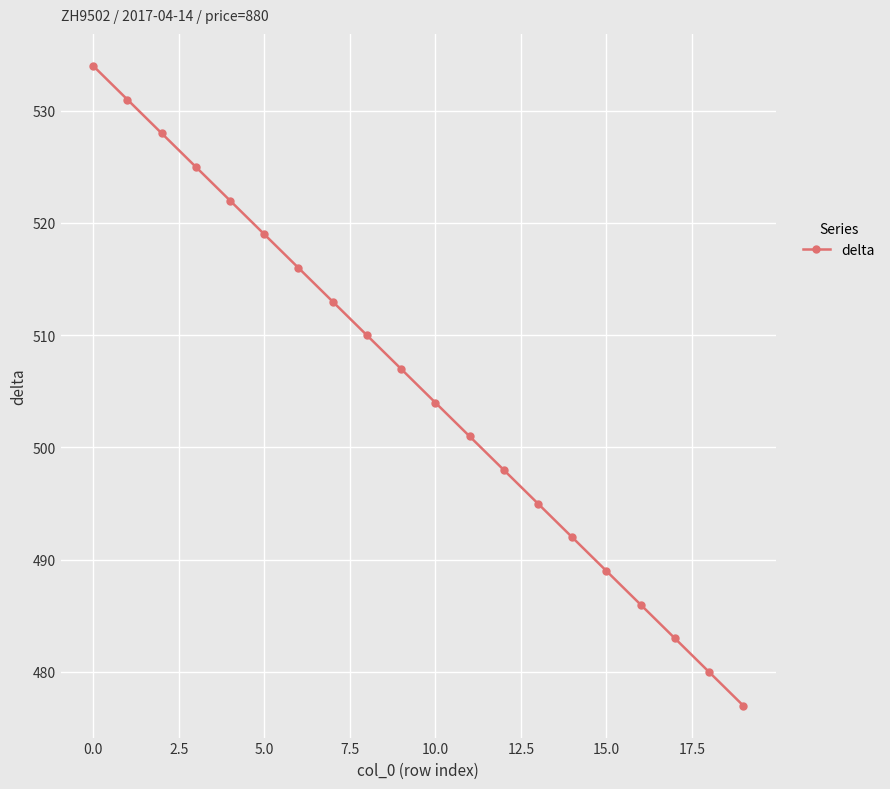

What is the value of the 17th point from the left?

486